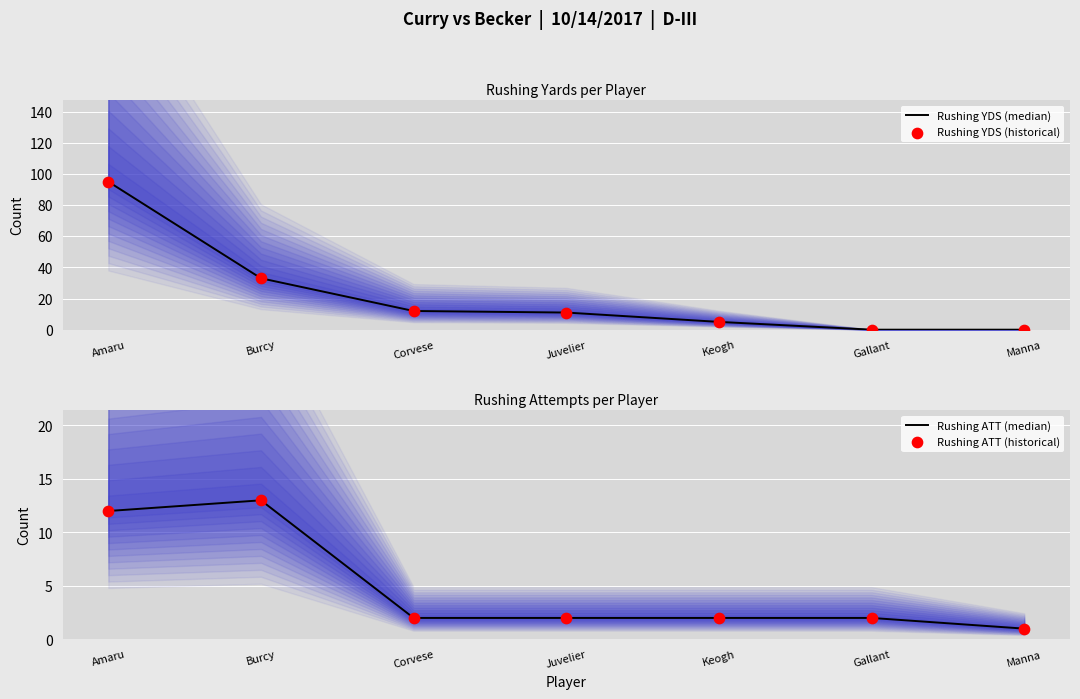

What are all the series names shown in the legend?

Rushing YDS (median), Rushing YDS (historical), Rushing ATT (median), Rushing ATT (historical)